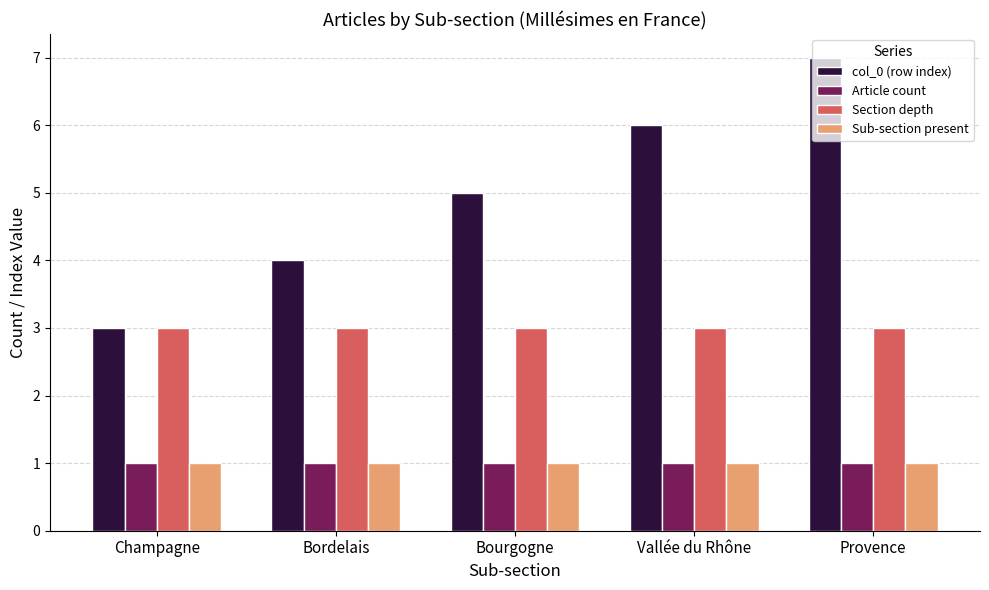

What is the sum of all col_0 (row index) values?

25